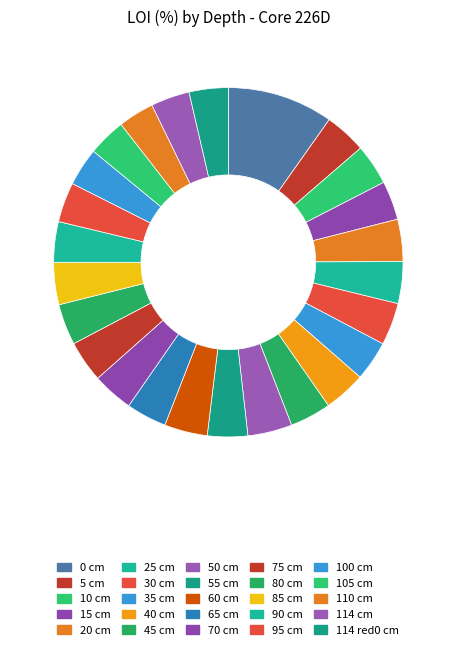

Which slice is the smallest?

110 cm